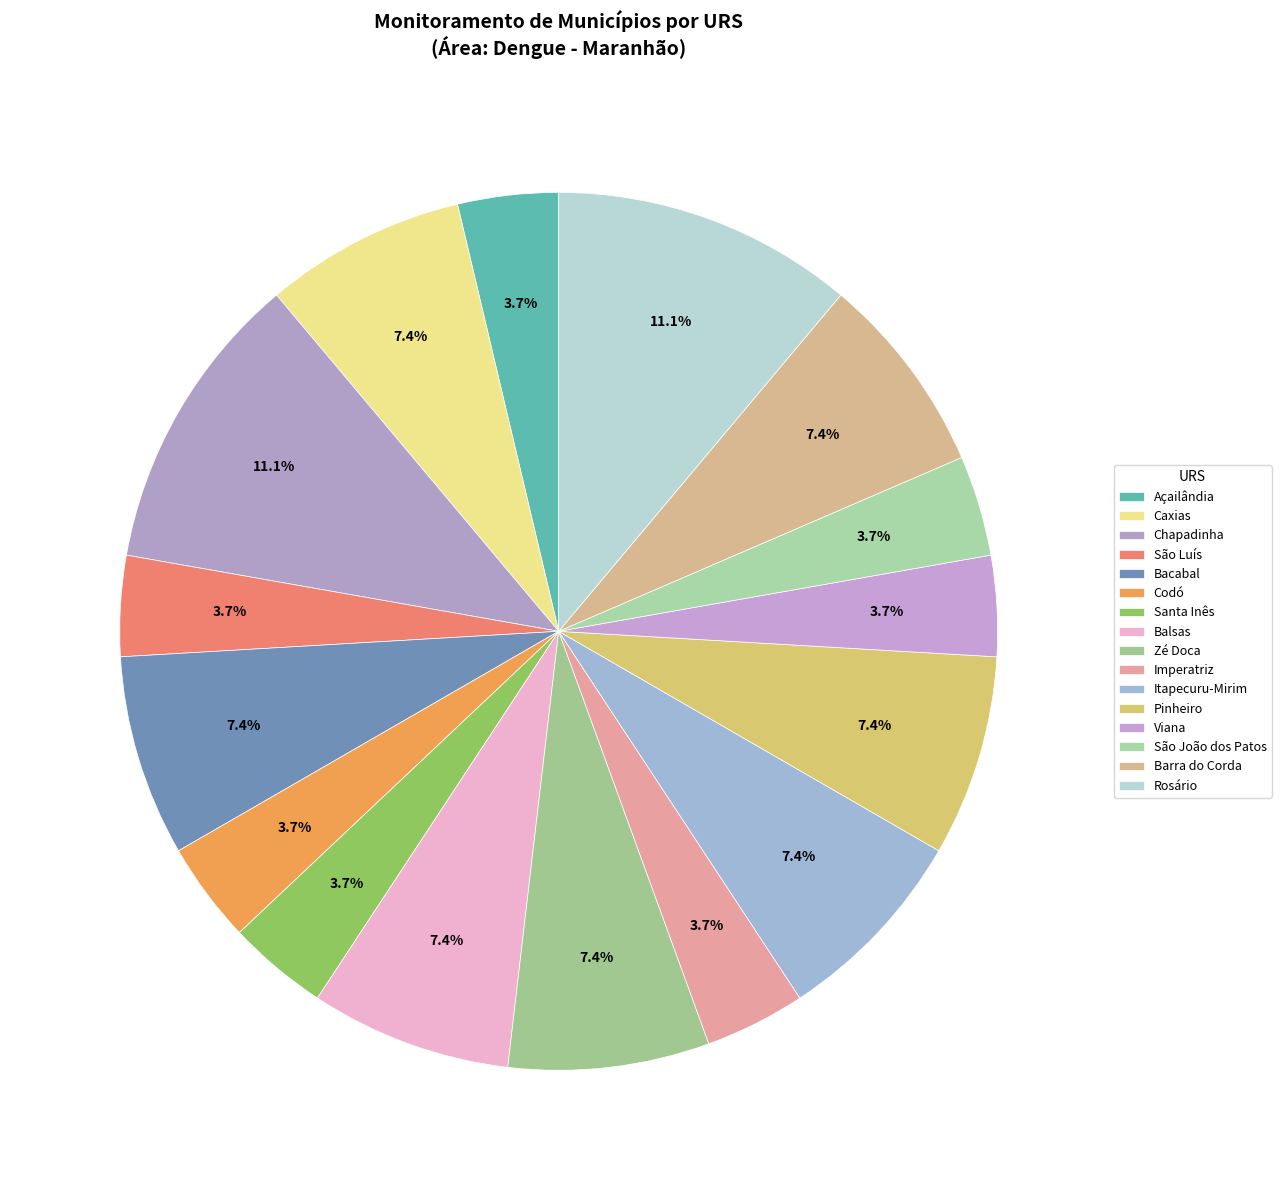

Count the number of slices in the pie.

16